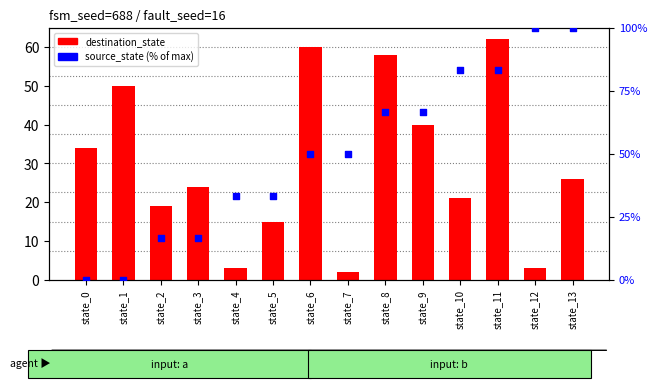

Which series has the largest total across all categories?

source_state